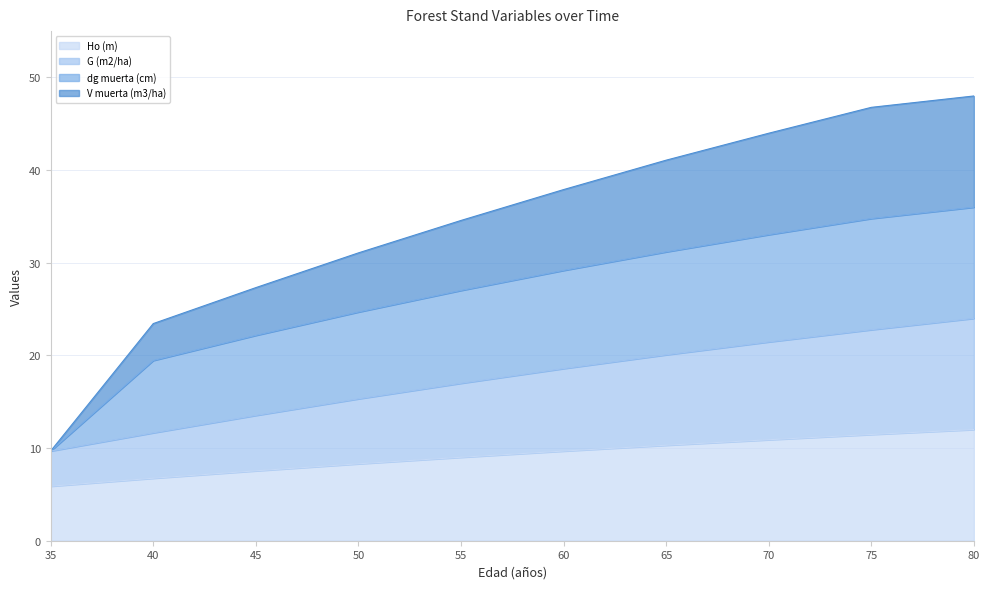

At which category is the sum across all series the highest?

80